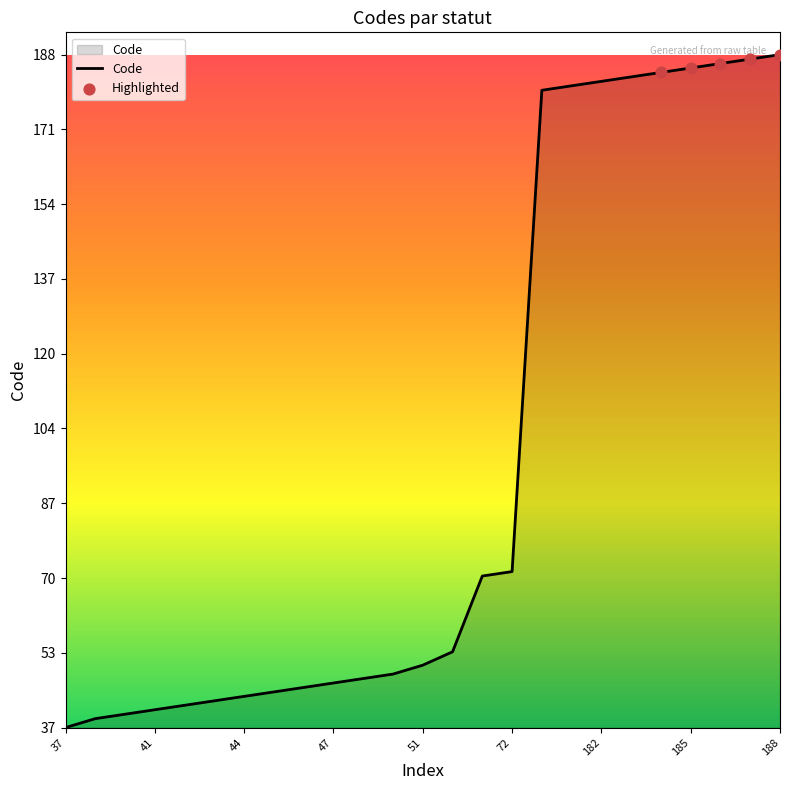

What is the smallest value displayed?

37